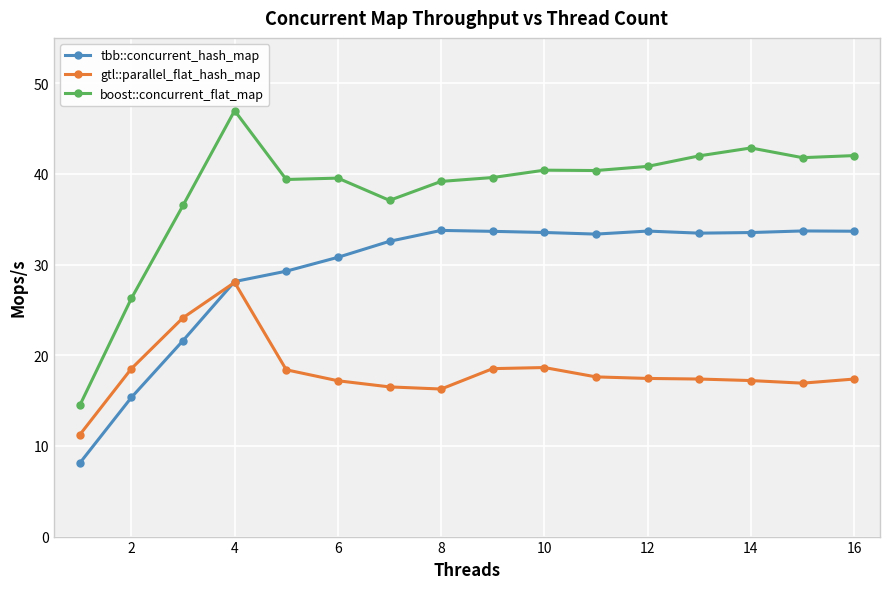

Which series has the widest spread of values?

boost::concurrent_flat_map